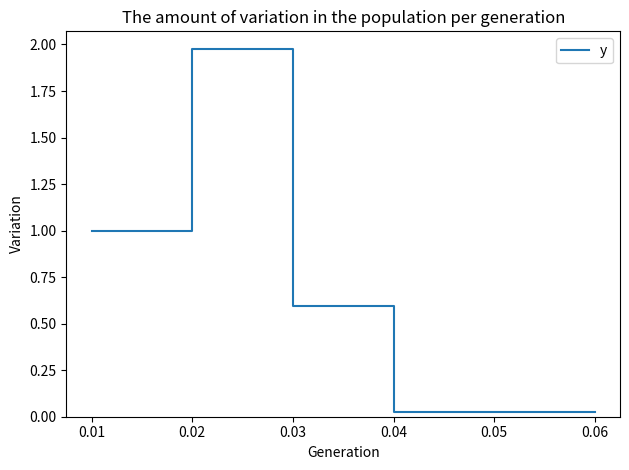

Reading left to right, what are all the values shown in this chart?

1.0	1.0	2.0	2.0	0.6	0.6	0.0	0.0